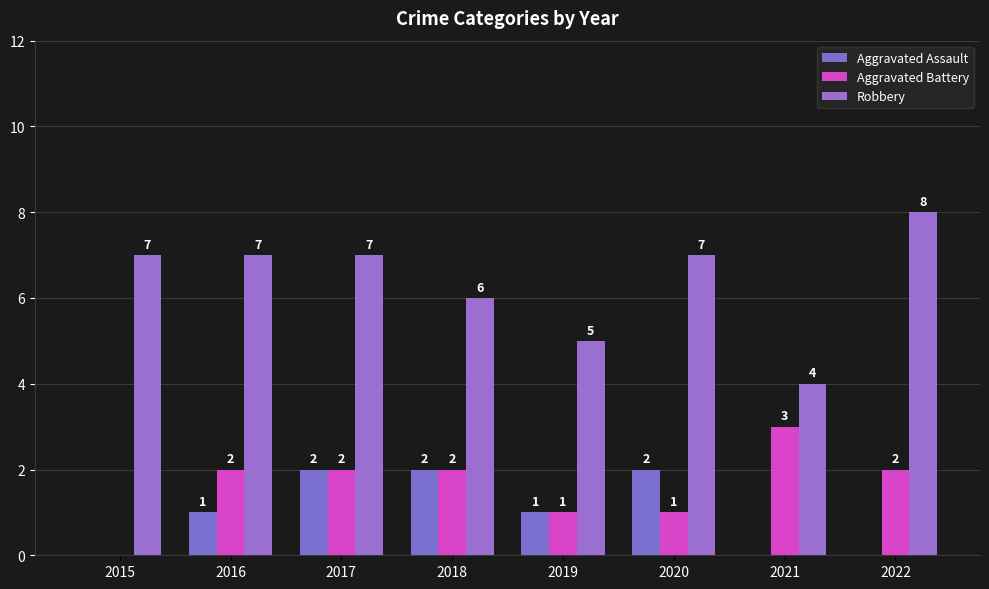

How many data points does each series have?

8